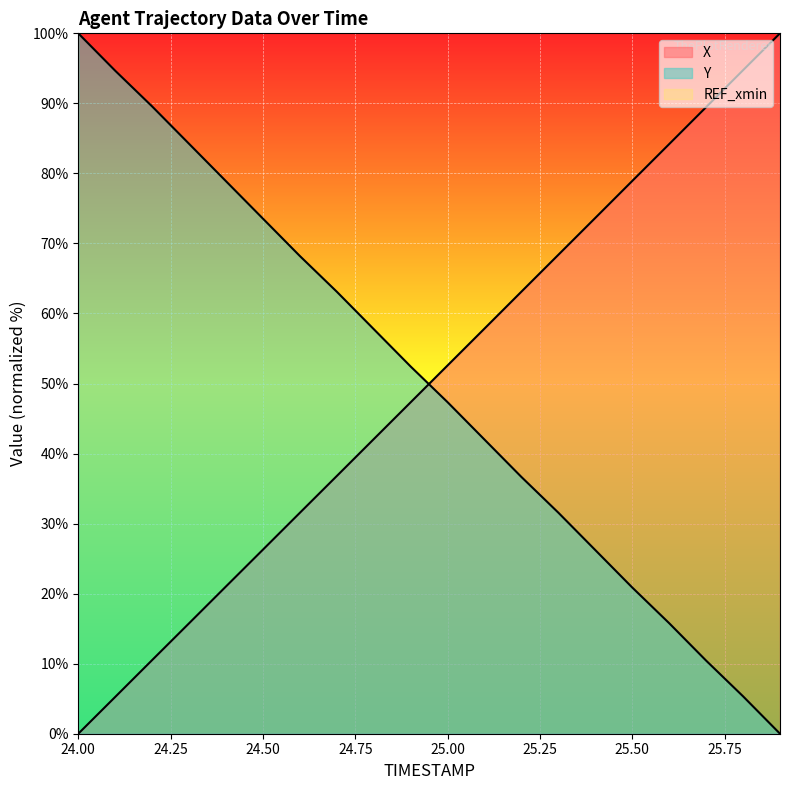

Which category has the lowest value in the X series?

24.0